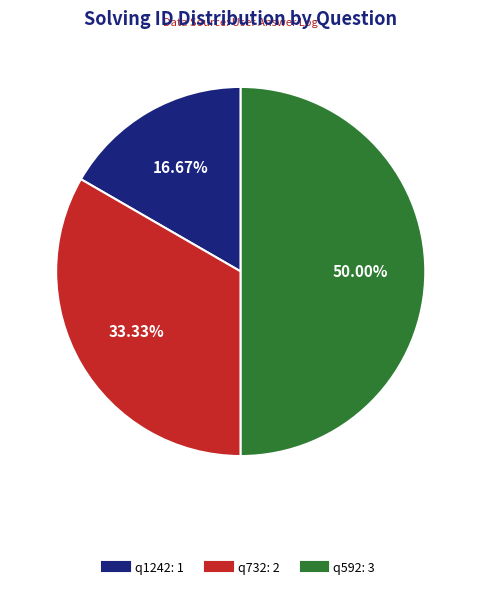

Is it true that q592 is 42% of the pie?

False